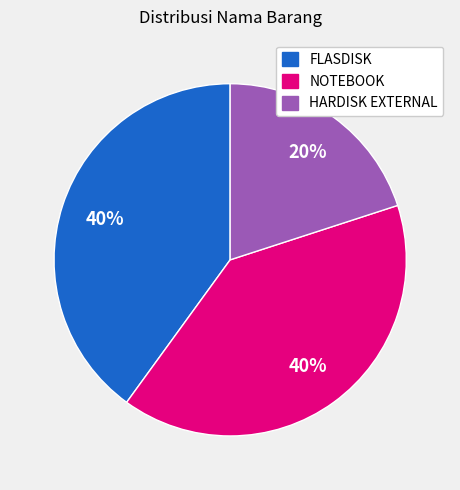

To the nearest percent, what percentage of the pie is NOTEBOOK?

40%